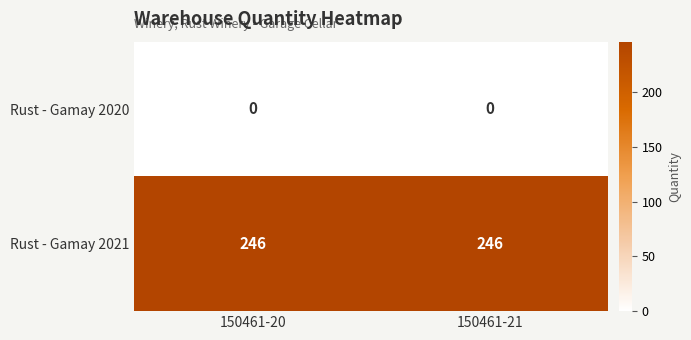

Reading left to right, what are all the values shown in this chart?

Rust - Gamay 2020: 0	0
Rust - Gamay 2021: 246	246